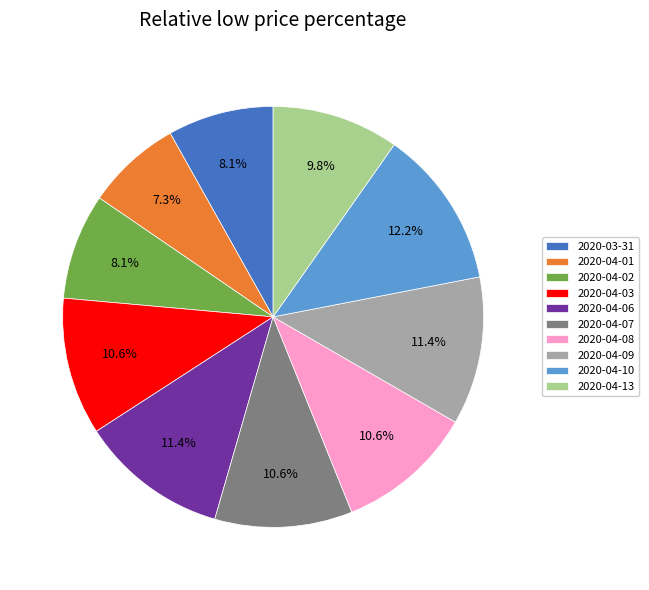

Is it true that 2020-04-02 is 8% of the pie?

True